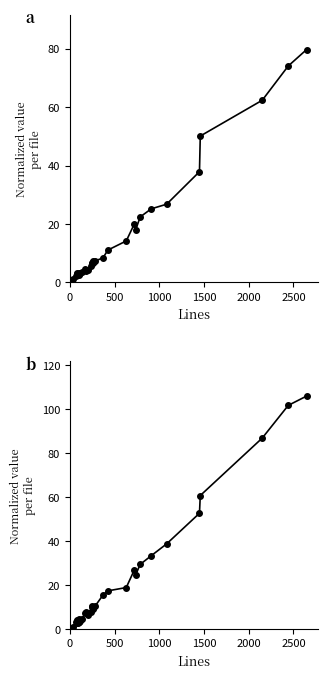

True or false: Code (scaled) has more than 1 points higher than both neighbors.

True